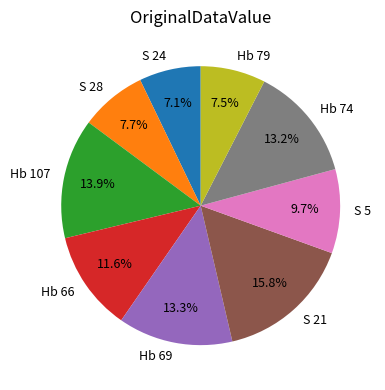

How many slices are in this pie chart?

9